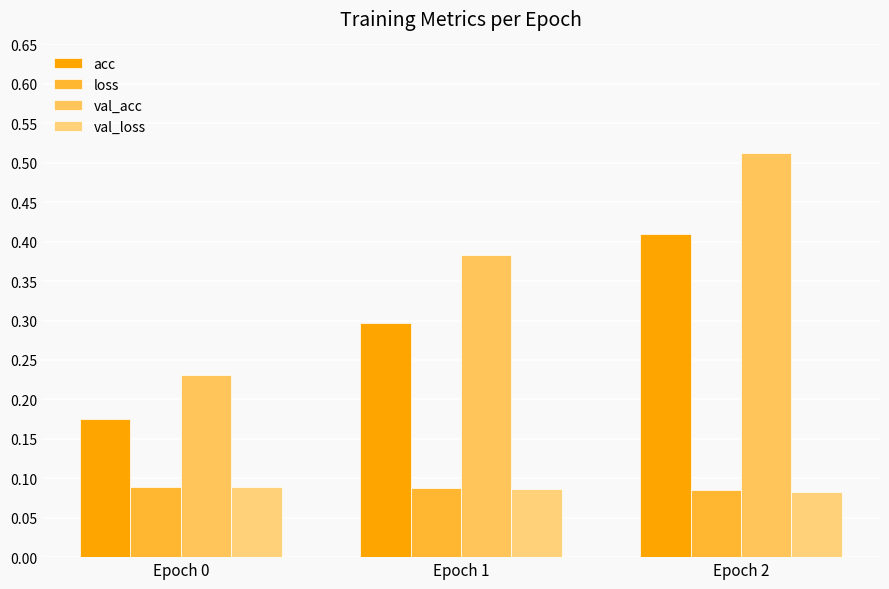

What are all the series names shown in the legend?

acc, loss, val_acc, val_loss